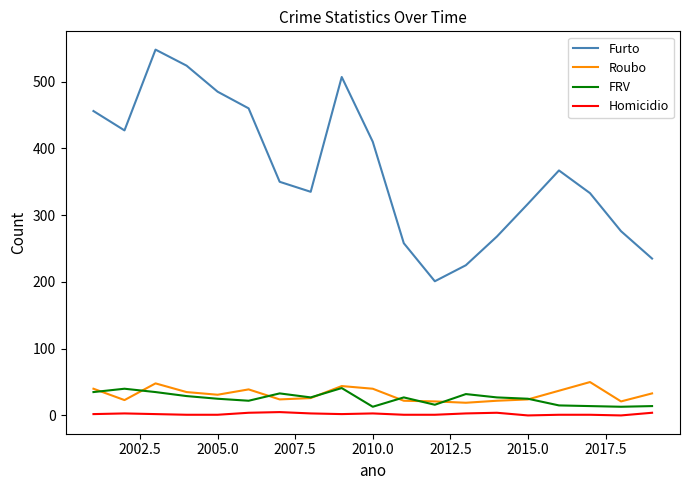

What are all the series names shown in the legend?

Furto, Roubo, FRV, Homicidio